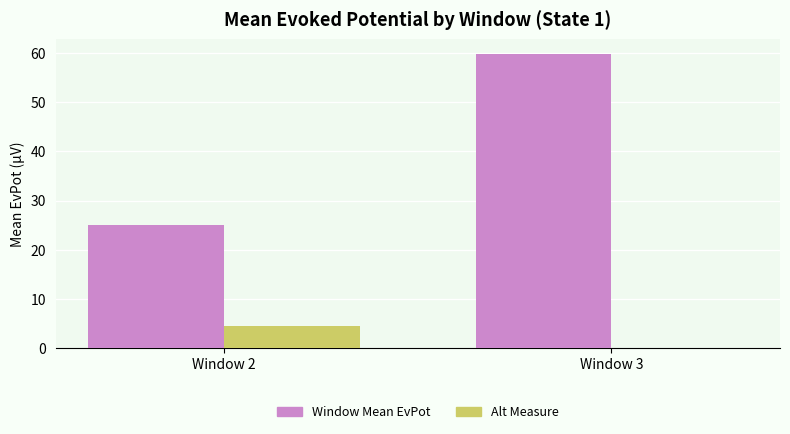

How many groups of bars are there?

2